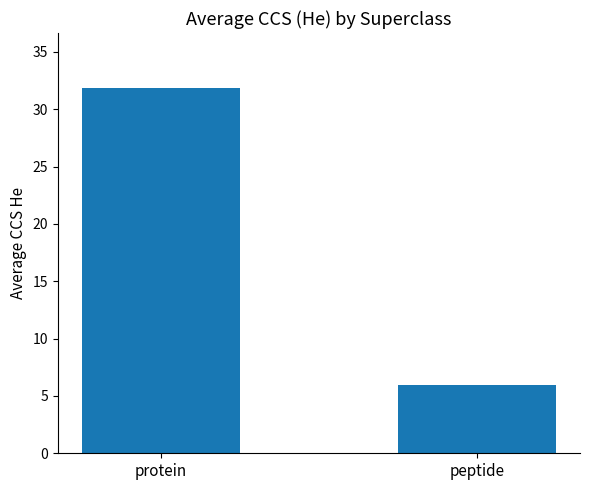

Are the bars grouped side by side (vs. stacked)?

No